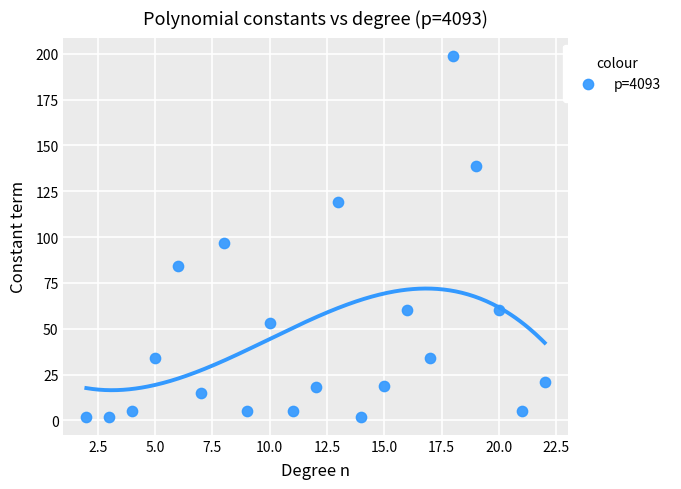

What is the range of X values (max minus min)?

20